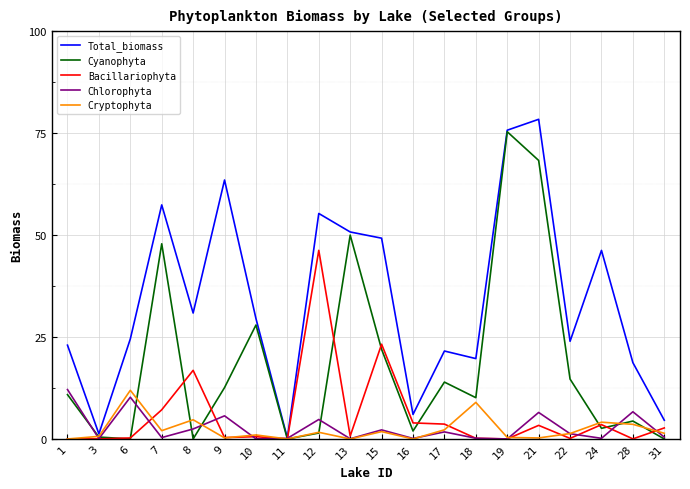

Between 8 and 10, which series saw the biggest shift?

Cyanophyta